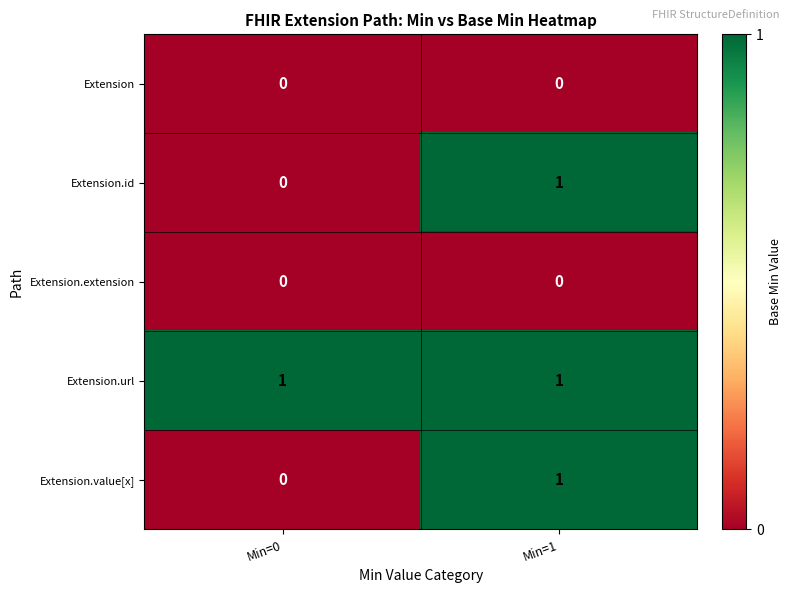

At which category is the sum across all series the highest?

Min=1